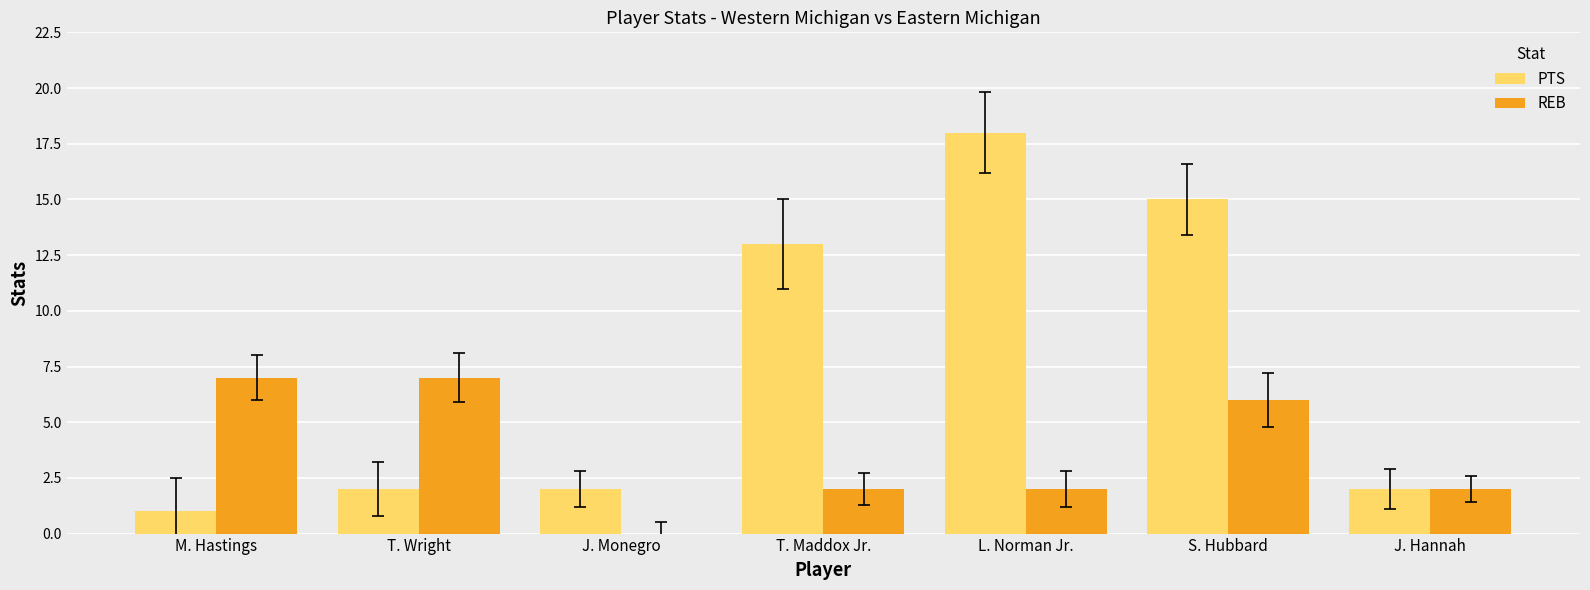

Reading left to right, what are all the values shown in this chart?

PTS: M. Hastings=1	T. Wright=2	J. Monegro=2	T. Maddox Jr.=13	L. Norman Jr.=18	S. Hubbard=15	J. Hannah=2
REB: M. Hastings=7	T. Wright=7	J. Monegro=0	T. Maddox Jr.=2	L. Norman Jr.=2	S. Hubbard=6	J. Hannah=2